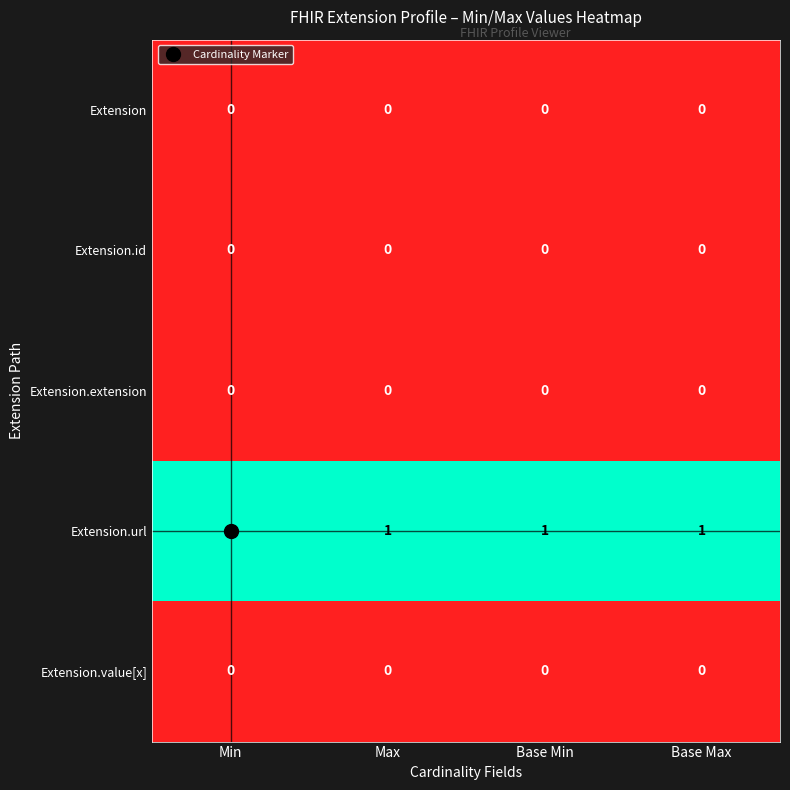

Is it true that Extension.id equals 0 at Base Min?

True